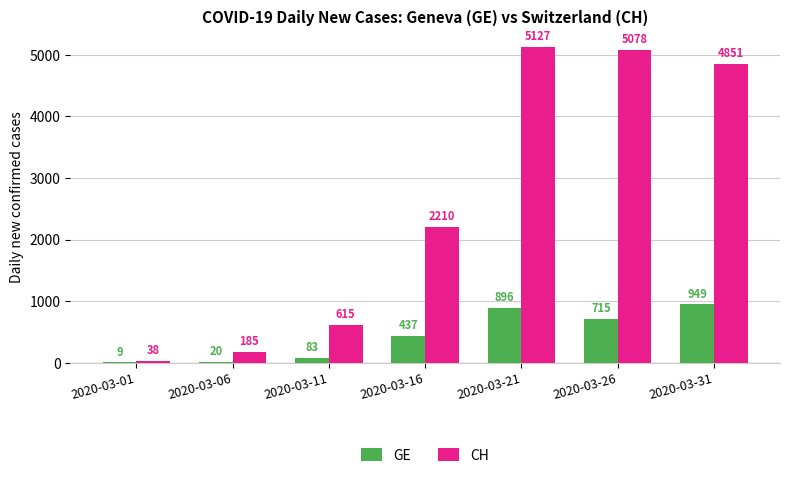

The value of CH at 2020-03-16 is 2210. True or false?

True